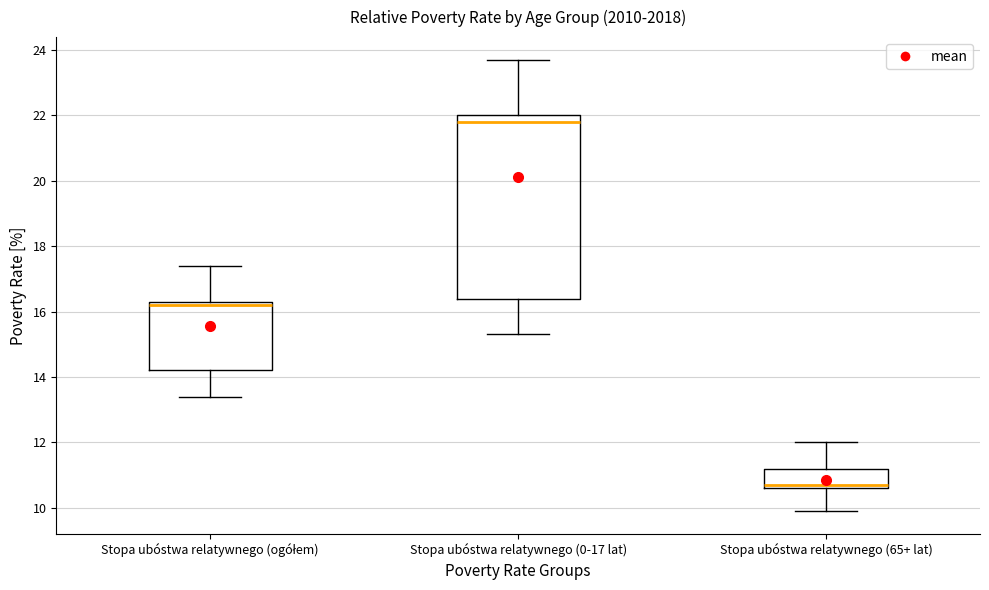

Reading left to right, transcribe this box plot: for each box, give where its median line is, the range the box spans, and where its two whiskers end, as read against the y-axis. The values are not printed on the chart, so give them approximately, as read against the axis.

Stopa ubóstwa relatywnego (ogółem): median 16.2, box 14.2 to 16.4, whiskers 13.4 to 17.4
Stopa ubóstwa relatywnego (0-17 lat): median 21.8, box 16.4 to 22.0, whiskers 15.4 to 23.8
Stopa ubóstwa relatywnego (65+ lat): median 10.8, box 10.6 to 11.2, whiskers 10.0 to 12.0